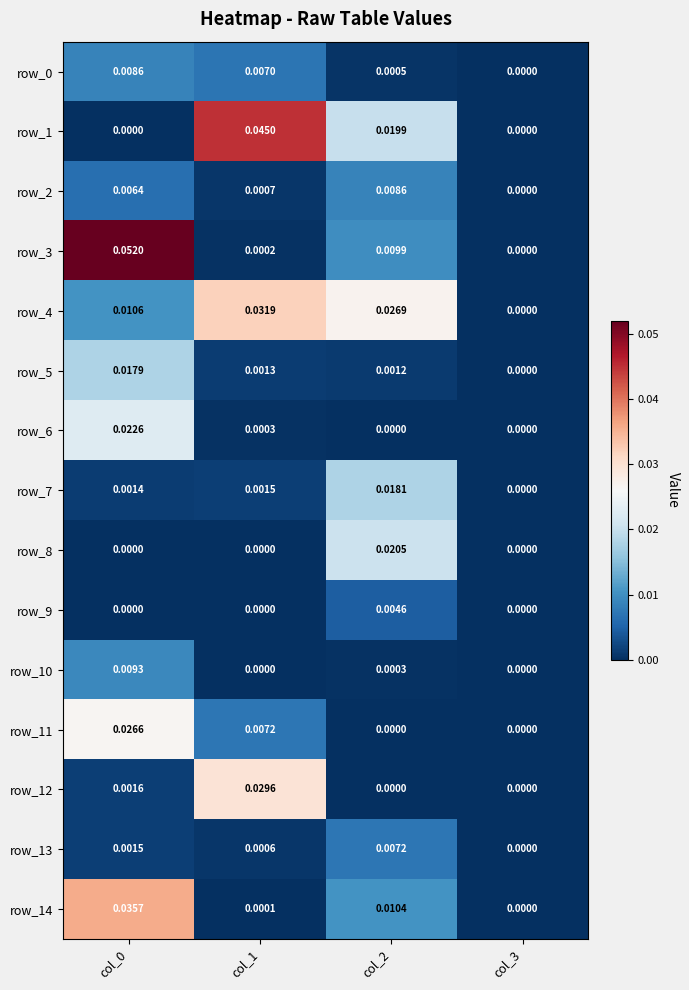

Is the value of row_14 at col_1 greater than the value of row_6 at col_0?

No